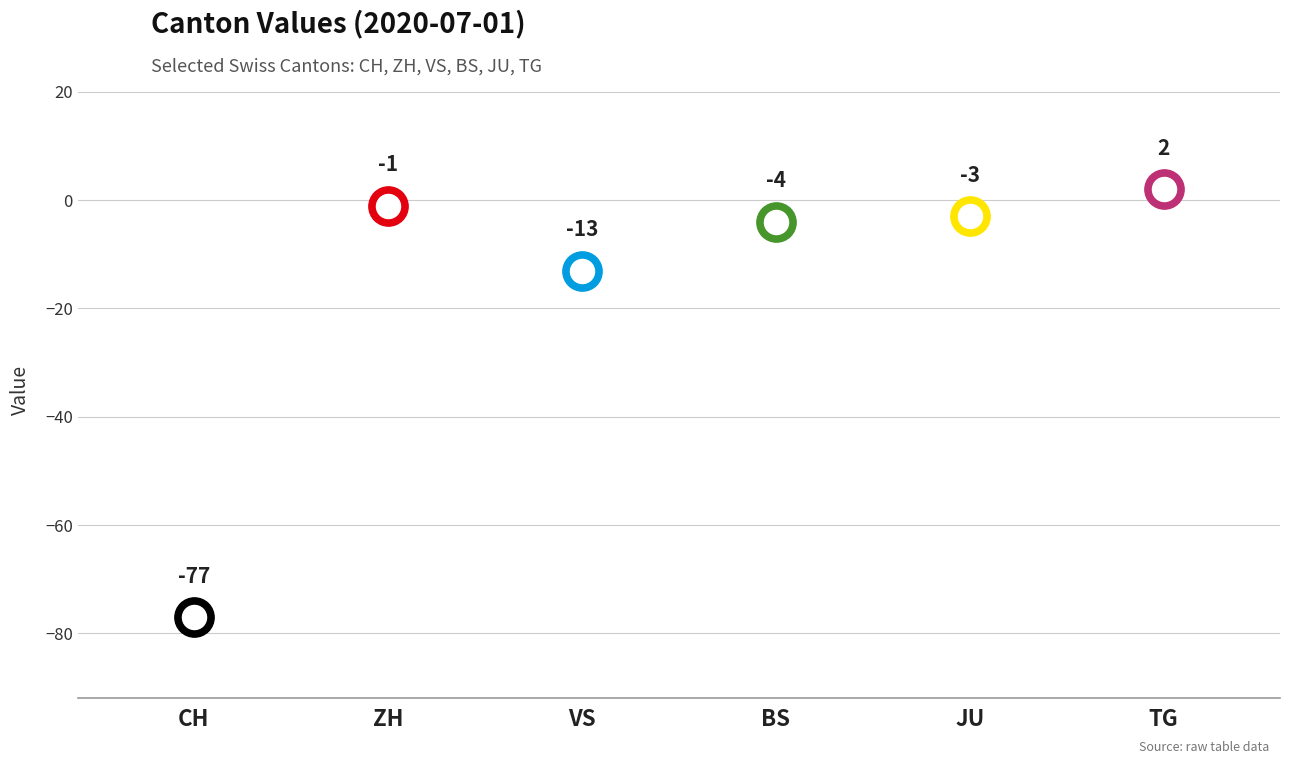

What are all the series names shown in the legend?

CH, ZH, VS, BS, JU, TG